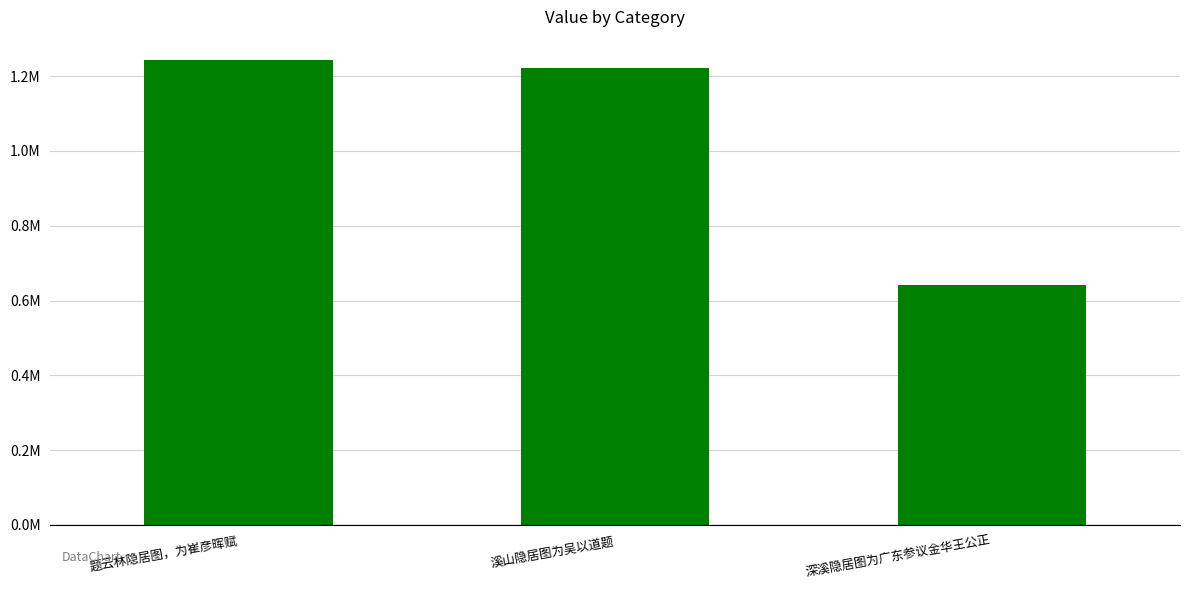

List the labels in order of value, smallest first.

深溪隐居图为广东参议金华王公正, 溪山隐居图为吴以道题, 题云林隐居图，为崔彦晖赋